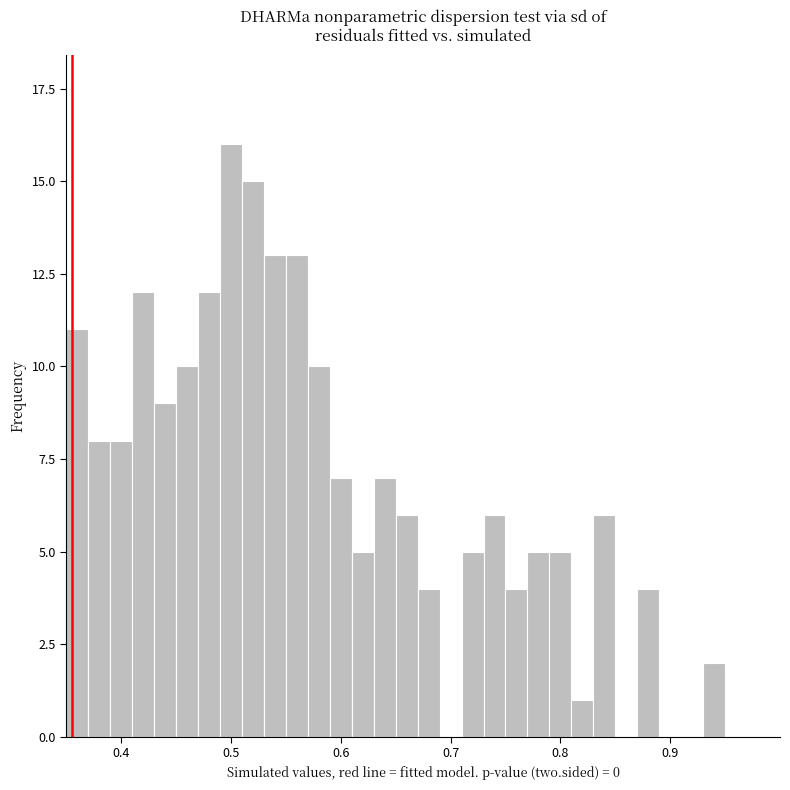

Around what value on the x-axis is the tallest bar? Give the approximate position of its centre, as read against the axis.

0.50